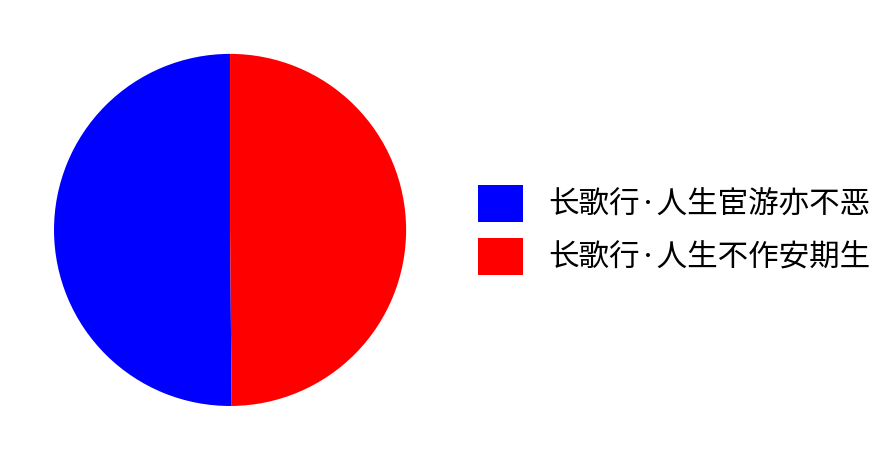

Approximately how many times larger is the value at 长歌行·人生宦游亦不恶 compared to 长歌行·人生不作安期生?

1.0